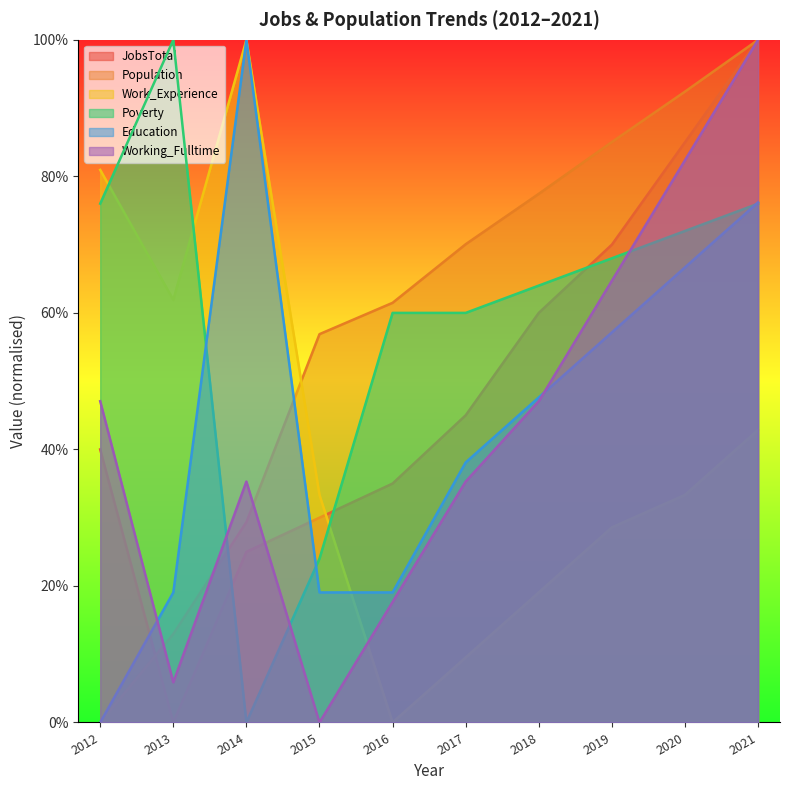

What is the highest value of the Work_Experience series?

100.0